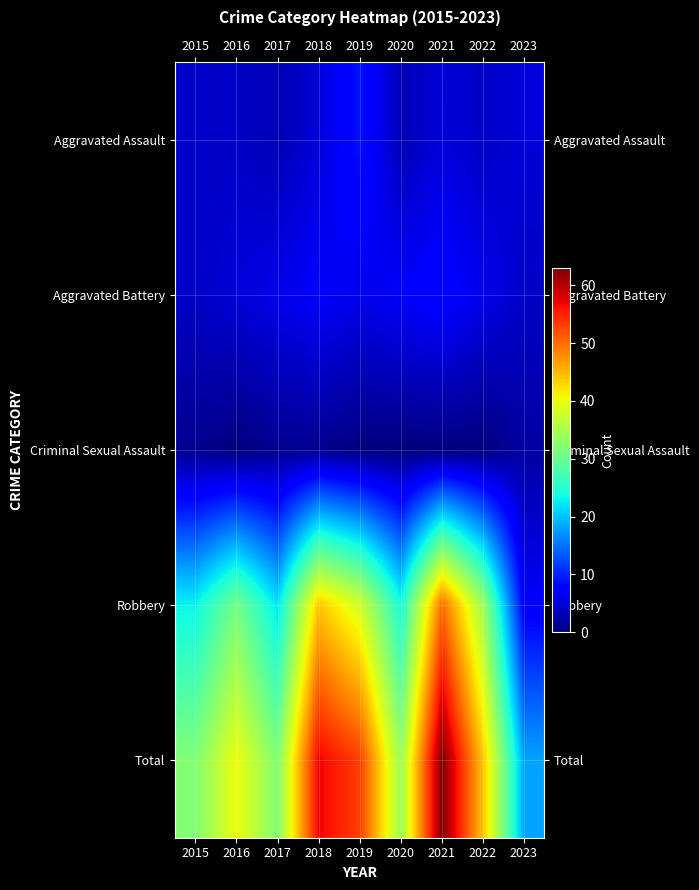

At which category is the sum across all series the highest?

2021